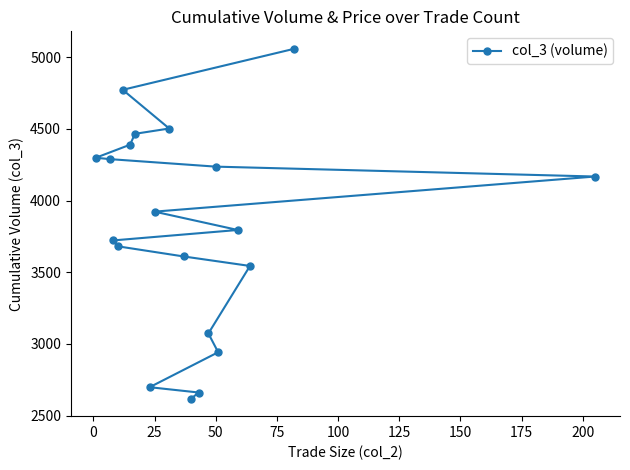

What is the maximum value shown in the chart?

5059